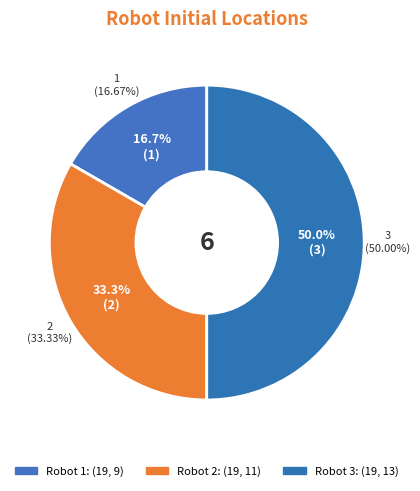

Is (19, 9) the majority of the pie?

No